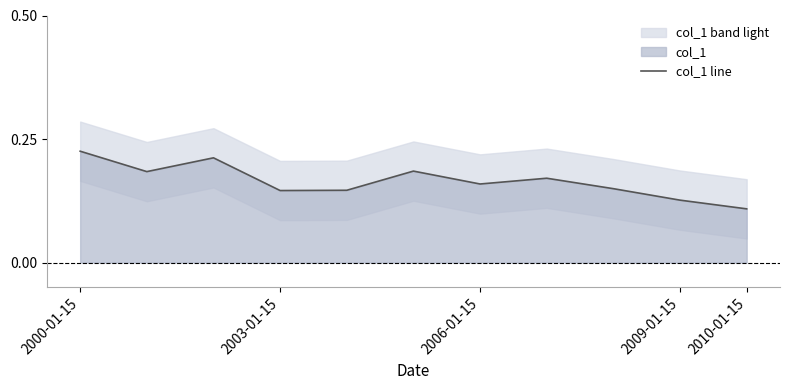

Does the chart have visible grid lines?

No